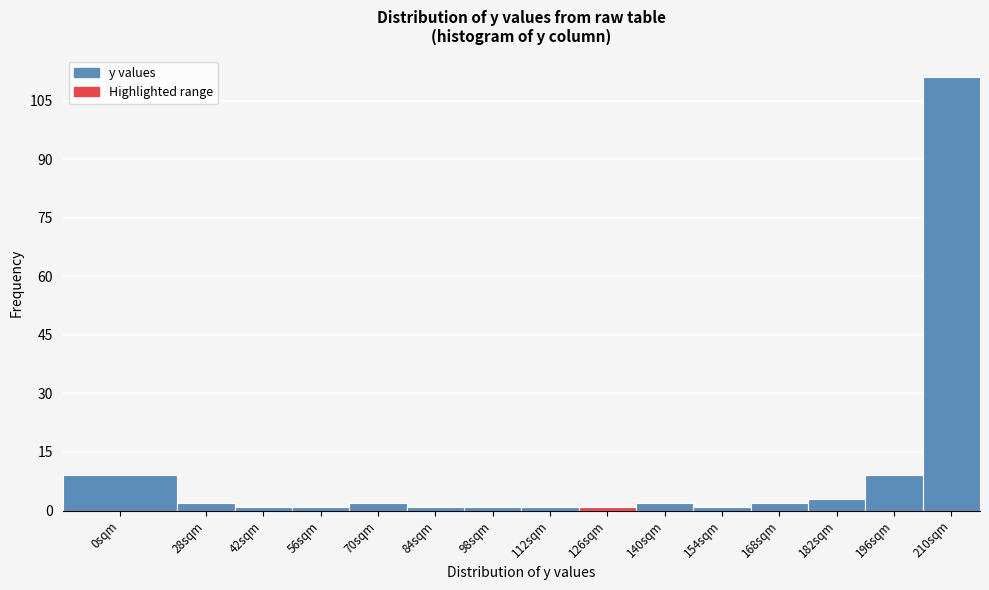

Reading right to left, list all the values displayed in this chart.

111	9	3	2	1	2	1	1	1	1	2	1	1	2	9